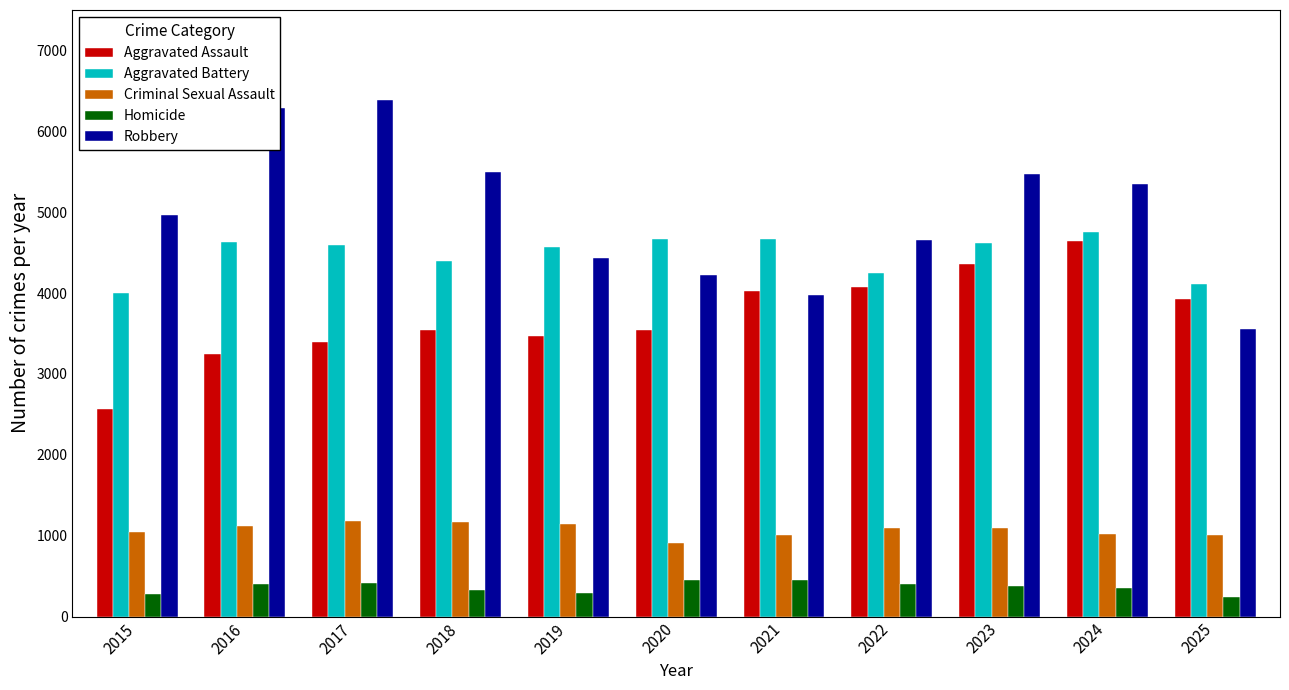

How many categories are shown in the chart?

11